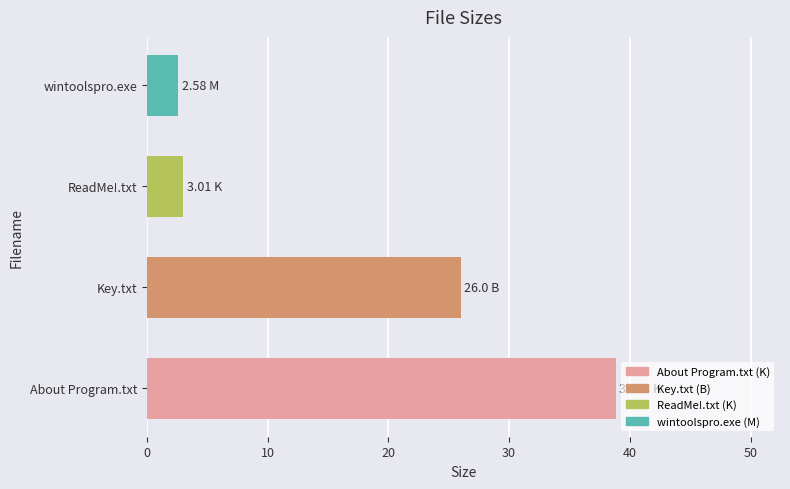

What is the sum of all values?

70.4